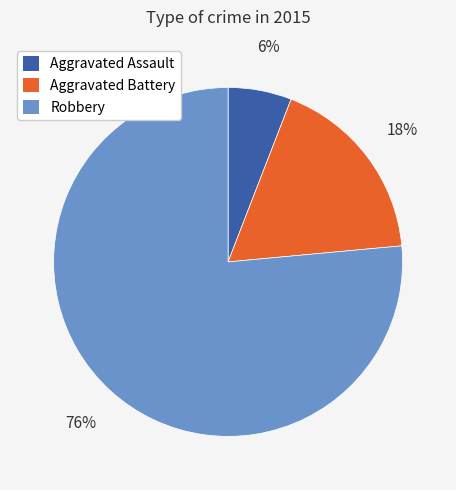

Count the number of slices in the pie.

3